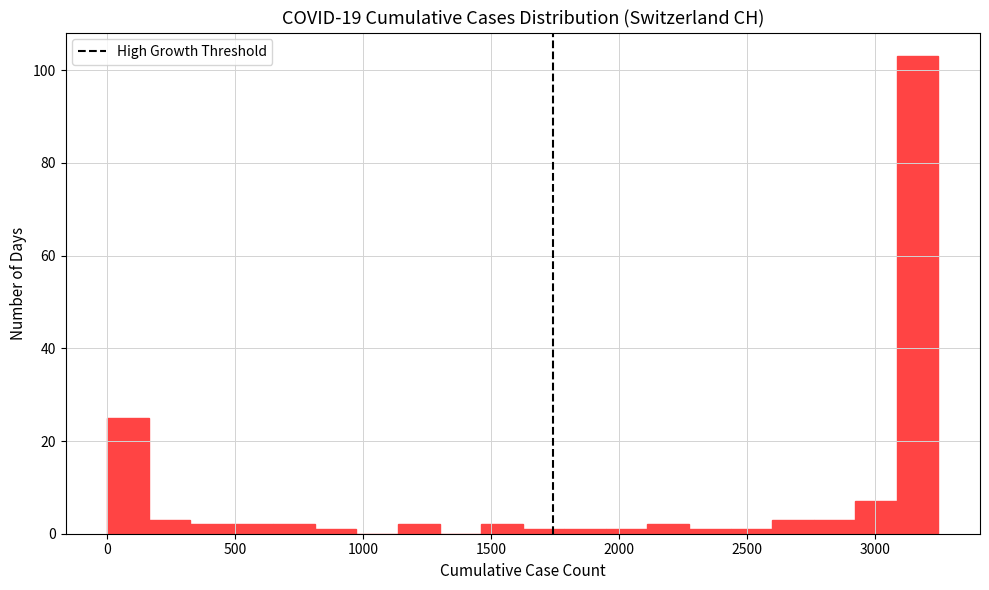

Read against the x-axis, roughly where is the centre of the tallest bar?

3150